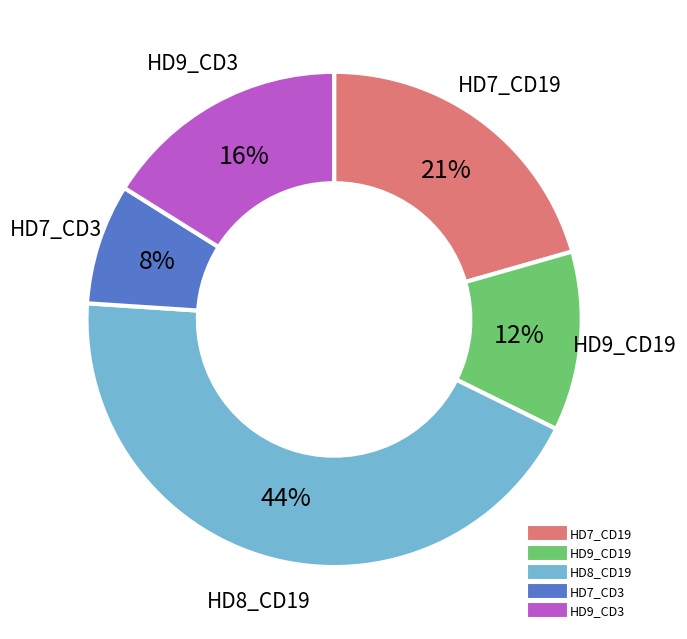

To the nearest percent, what is the difference between the largest and smallest slice percentages?

36%